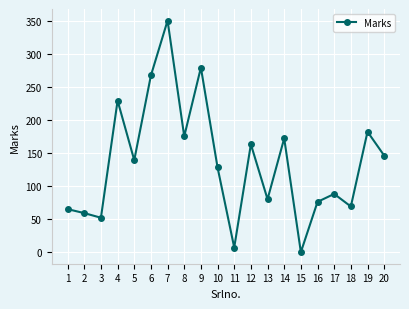

Is it true that the value at 2 is 88?

False